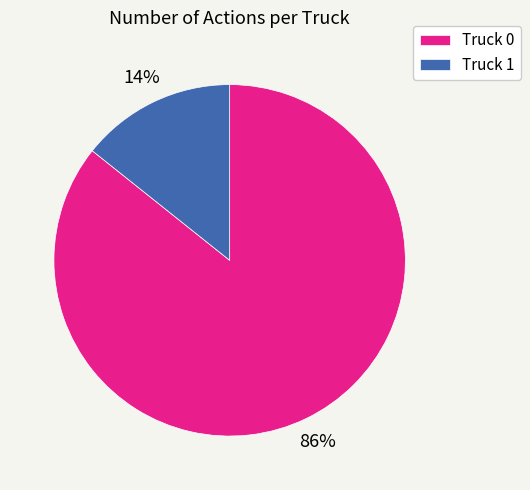

To the nearest percent, what is the average slice percentage?

50%